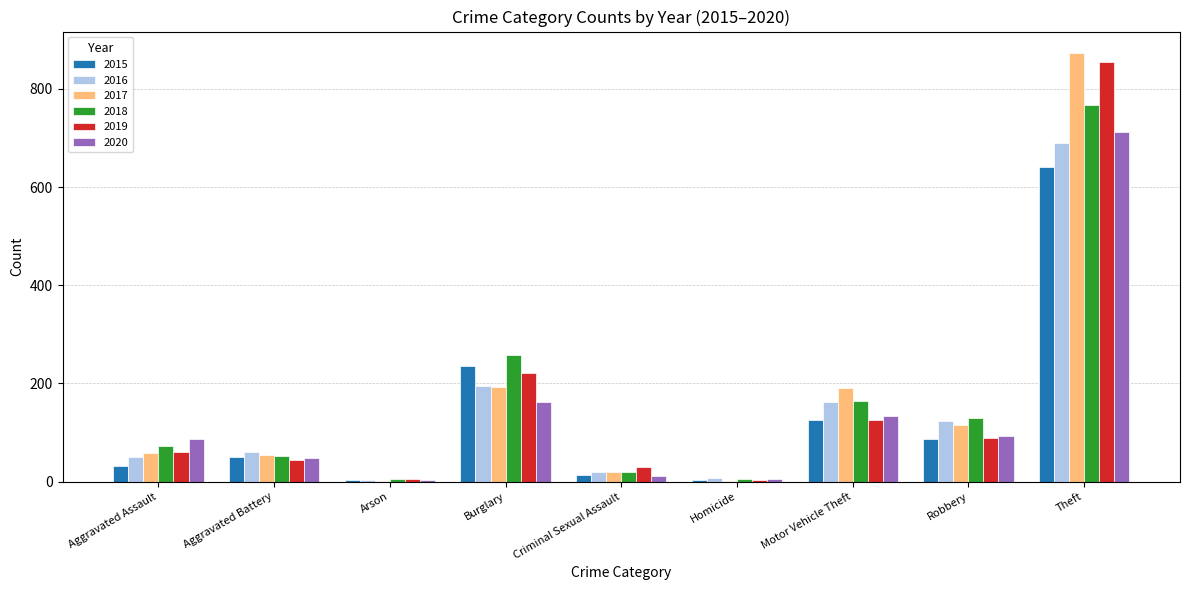

Is it true that 2016 equals 20 at Criminal Sexual Assault?

True